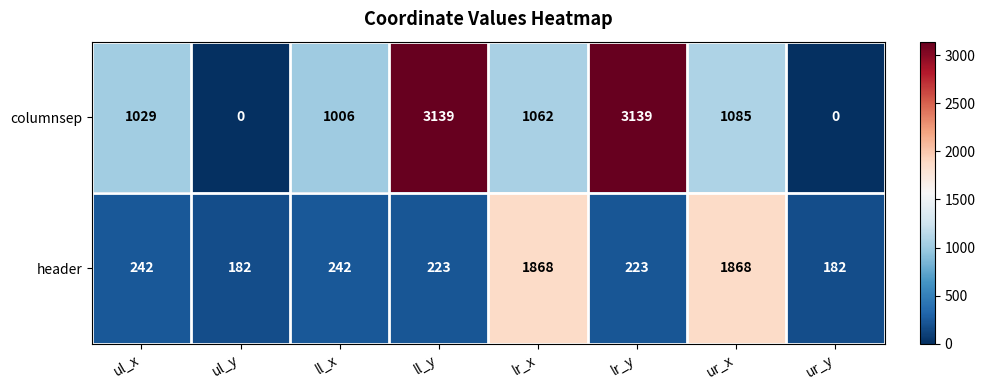

Rank the series by their average value, from highest to lowest.

columnsep, header